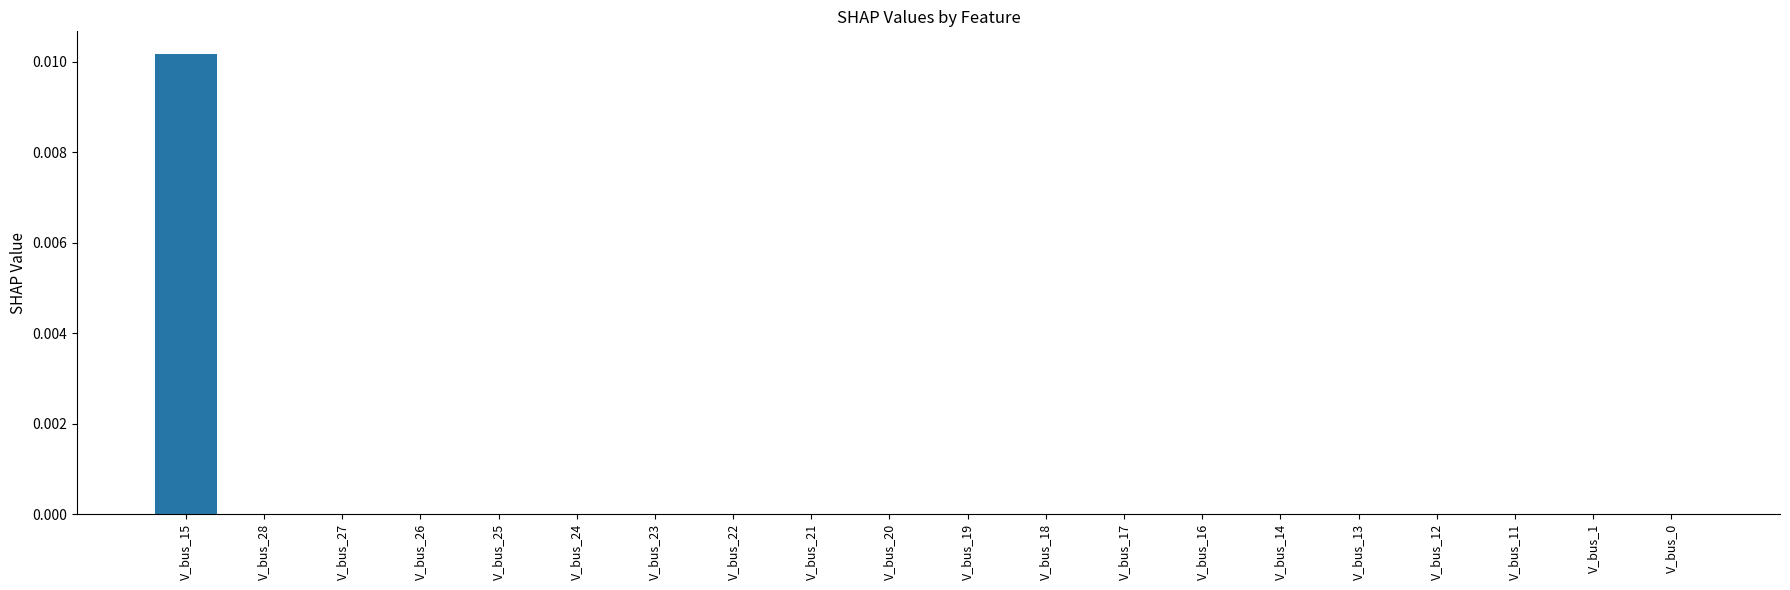

The value at V_bus_15 is 0.0. True or false?

True